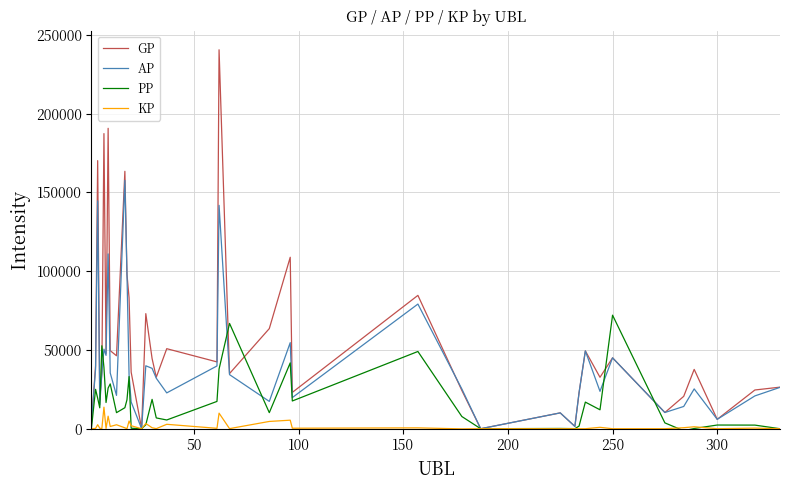

Rank the series by their maximum value, from lowest to highest.

KP, PP, AP, GP